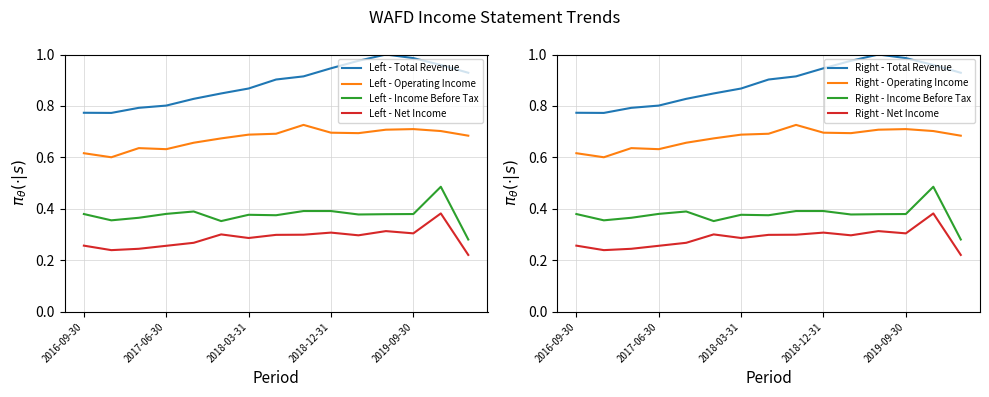

What is the value of the Total Revenue point at the 6th from the left?

0.8